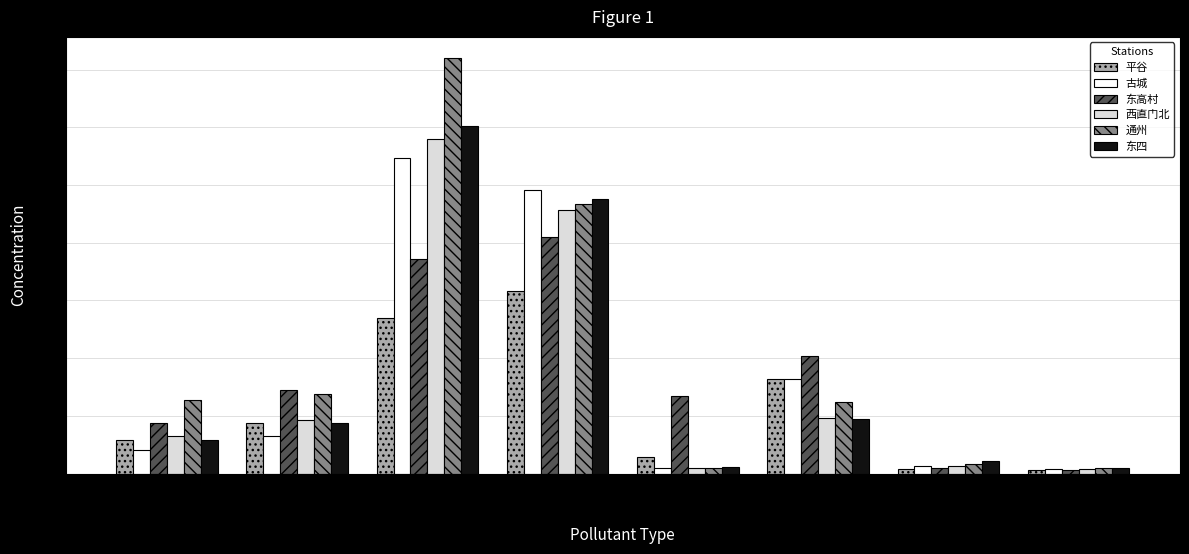

Does the chart contain stacked bars?

No